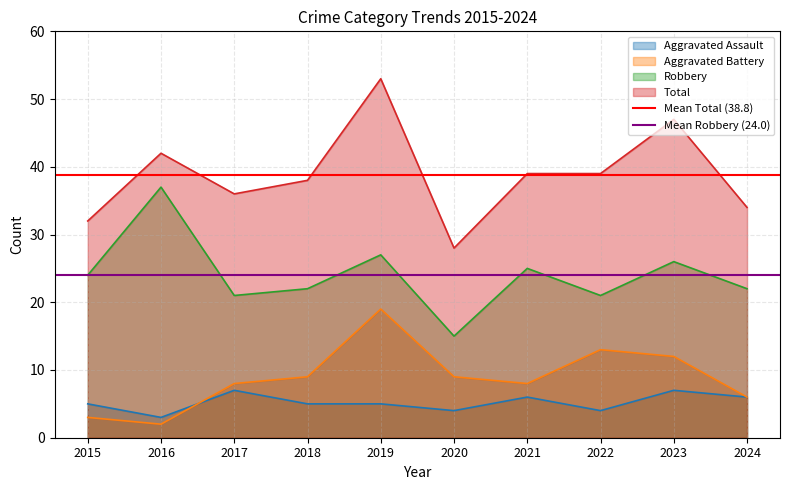

Read the Mean Robbery (24.0) value at 2016.

24.0